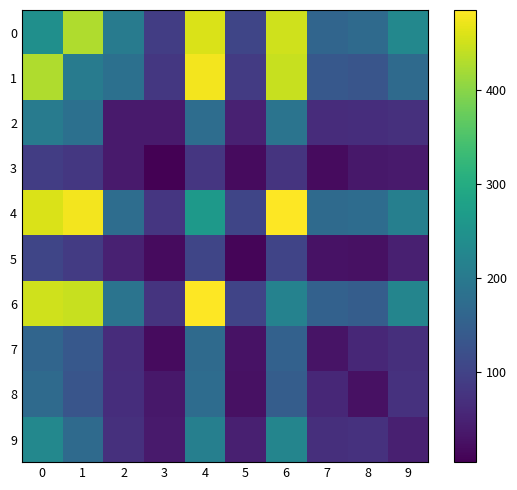

Reading left to right, extract all data points from this chart.

0: 0=243	1=427	2=205	3=91	4=458	5=105	6=450	7=160	8=170	9=228
1: 0=427	1=204	2=181	3=82	4=476	5=88	6=445	7=137	8=130	9=171
2: 0=205	1=181	2=39	3=38	4=175	5=48	6=189	7=65	8=67	9=71
3: 0=91	1=82	2=38	3=4	4=81	5=18	6=76	7=19	8=35	9=38
4: 0=458	1=476	2=175	3=81	4=264	5=105	6=485	7=170	8=174	9=212
5: 0=105	1=88	2=48	3=18	4=105	5=10	6=102	7=28	8=26	9=47
6: 0=450	1=445	2=189	3=76	4=485	5=102	6=218	7=154	8=146	9=222
7: 0=160	1=137	2=65	3=19	4=170	5=28	6=154	7=29	8=58	9=69
8: 0=170	1=130	2=67	3=35	4=174	5=26	6=146	7=58	8=26	9=72
9: 0=228	1=171	2=71	3=38	4=212	5=47	6=222	7=69	8=72	9=46